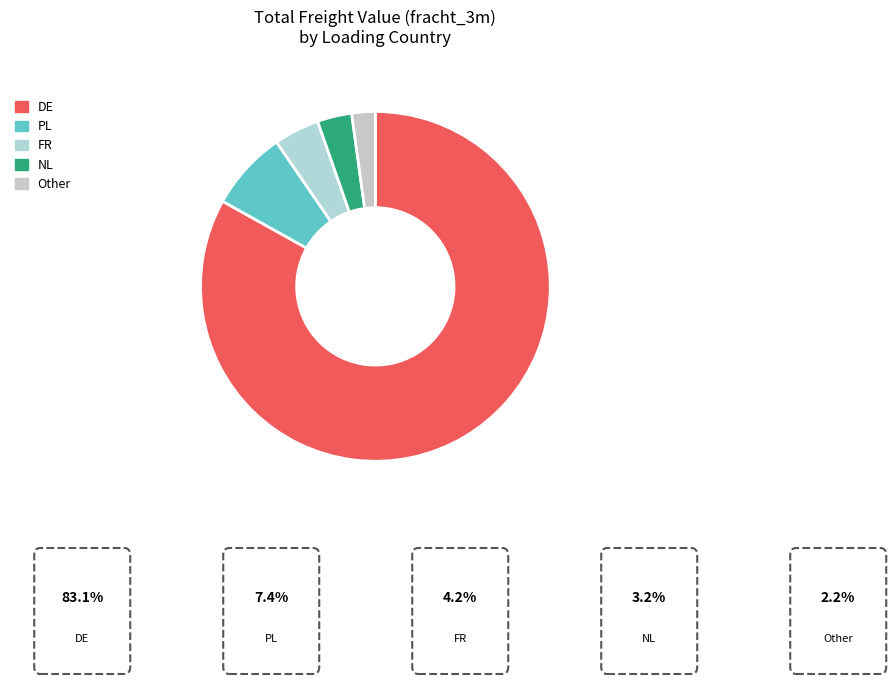

Count the number of slices in the pie.

5